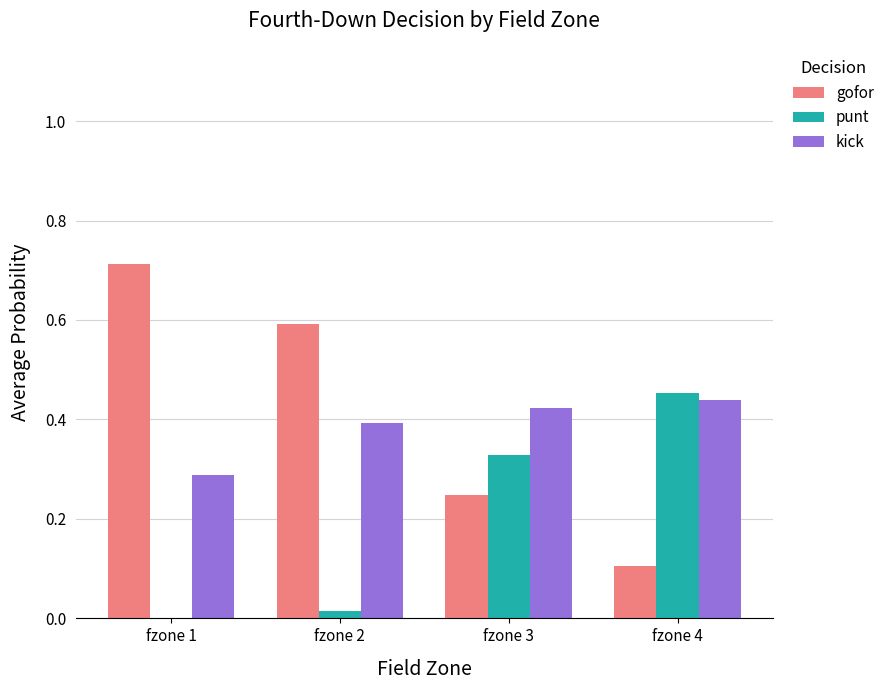

Which category has the highest value across all series?

fzone 1